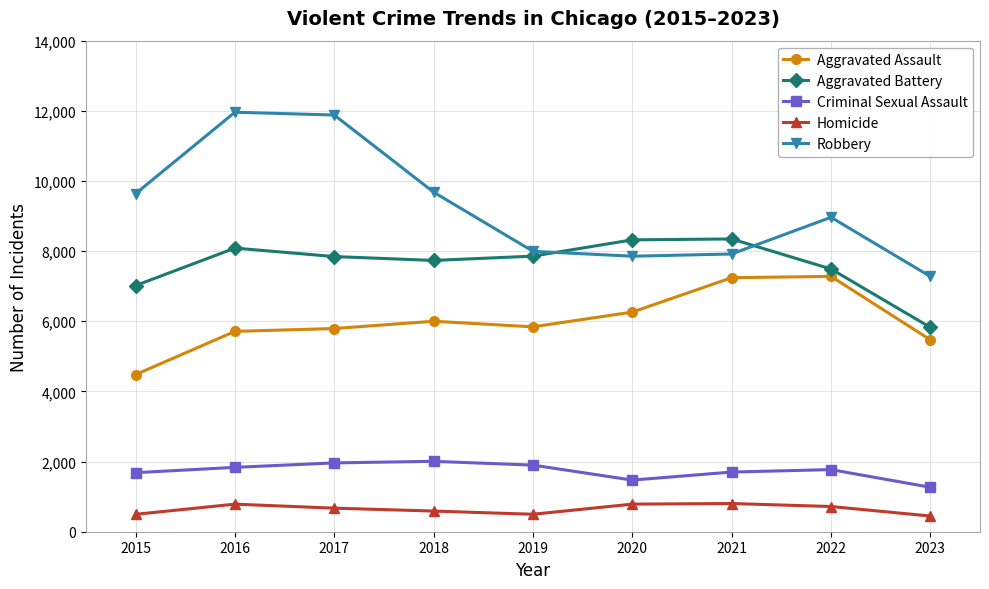

What is the average value of the Aggravated Battery series?

7614